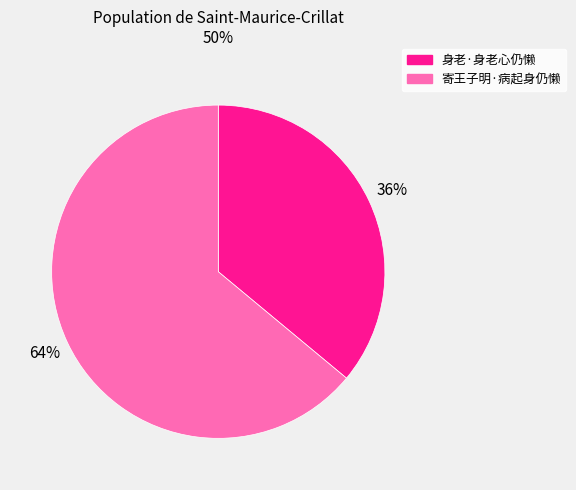

Does 身老·身老心仍懒 account for over 50% of the chart?

No